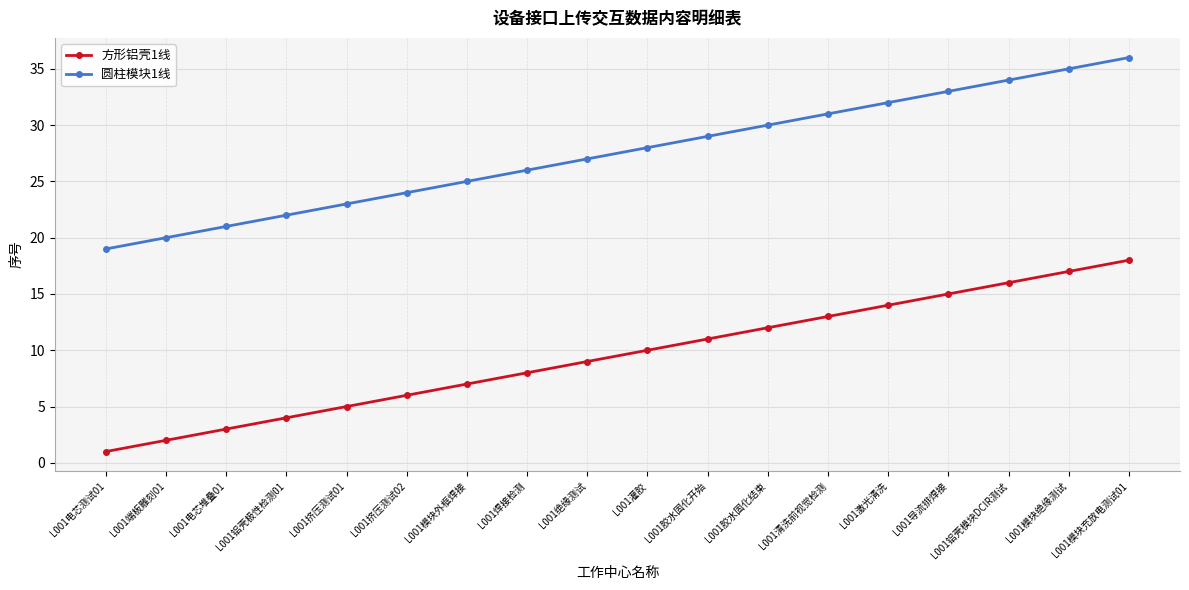

What is the difference between the maximum and second lowest values in the 方形铝壳1线 series?

16